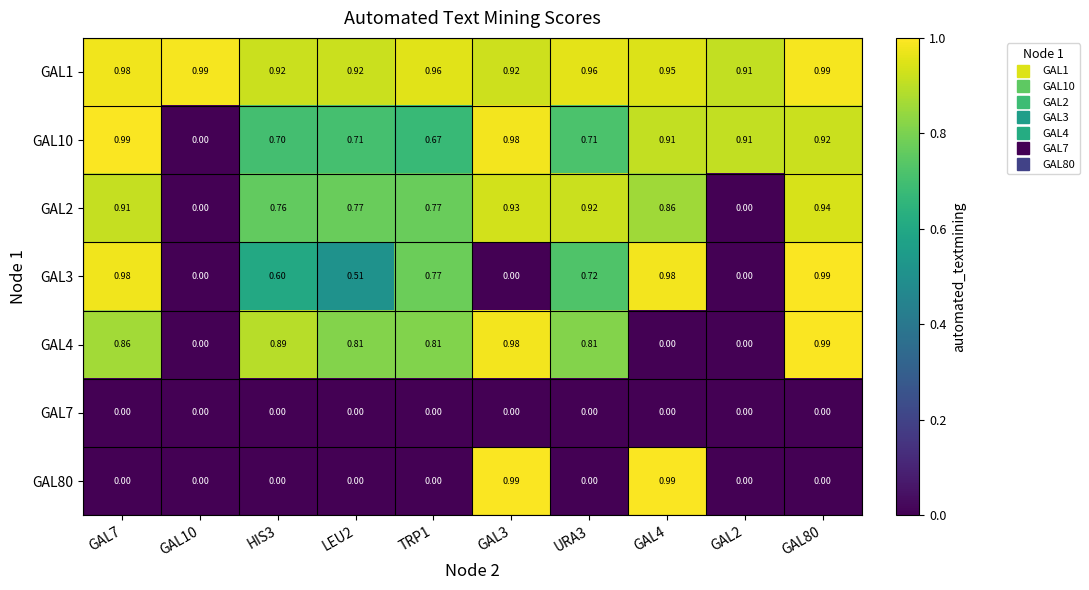

Is the value of GAL80 at GAL4 greater than the value of GAL7 at LEU2?

Yes